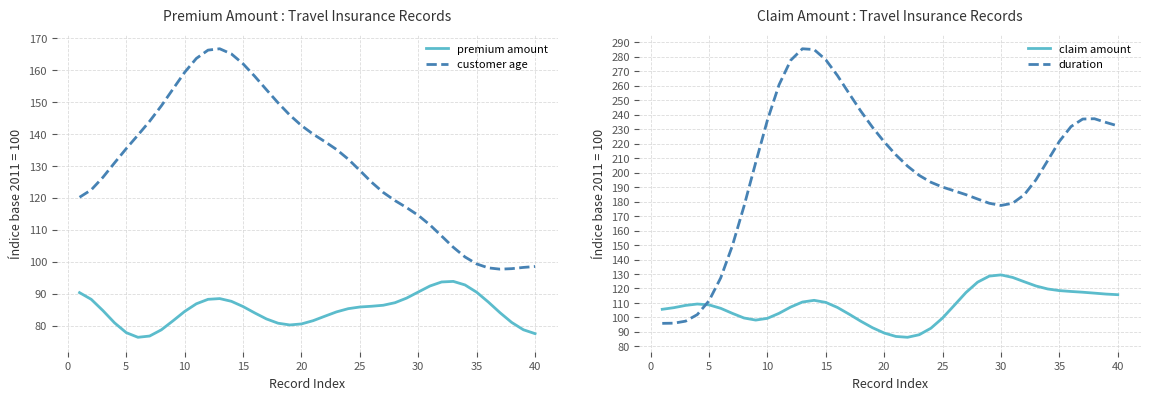

True or false: premium amount and customer age cross at least once.

False